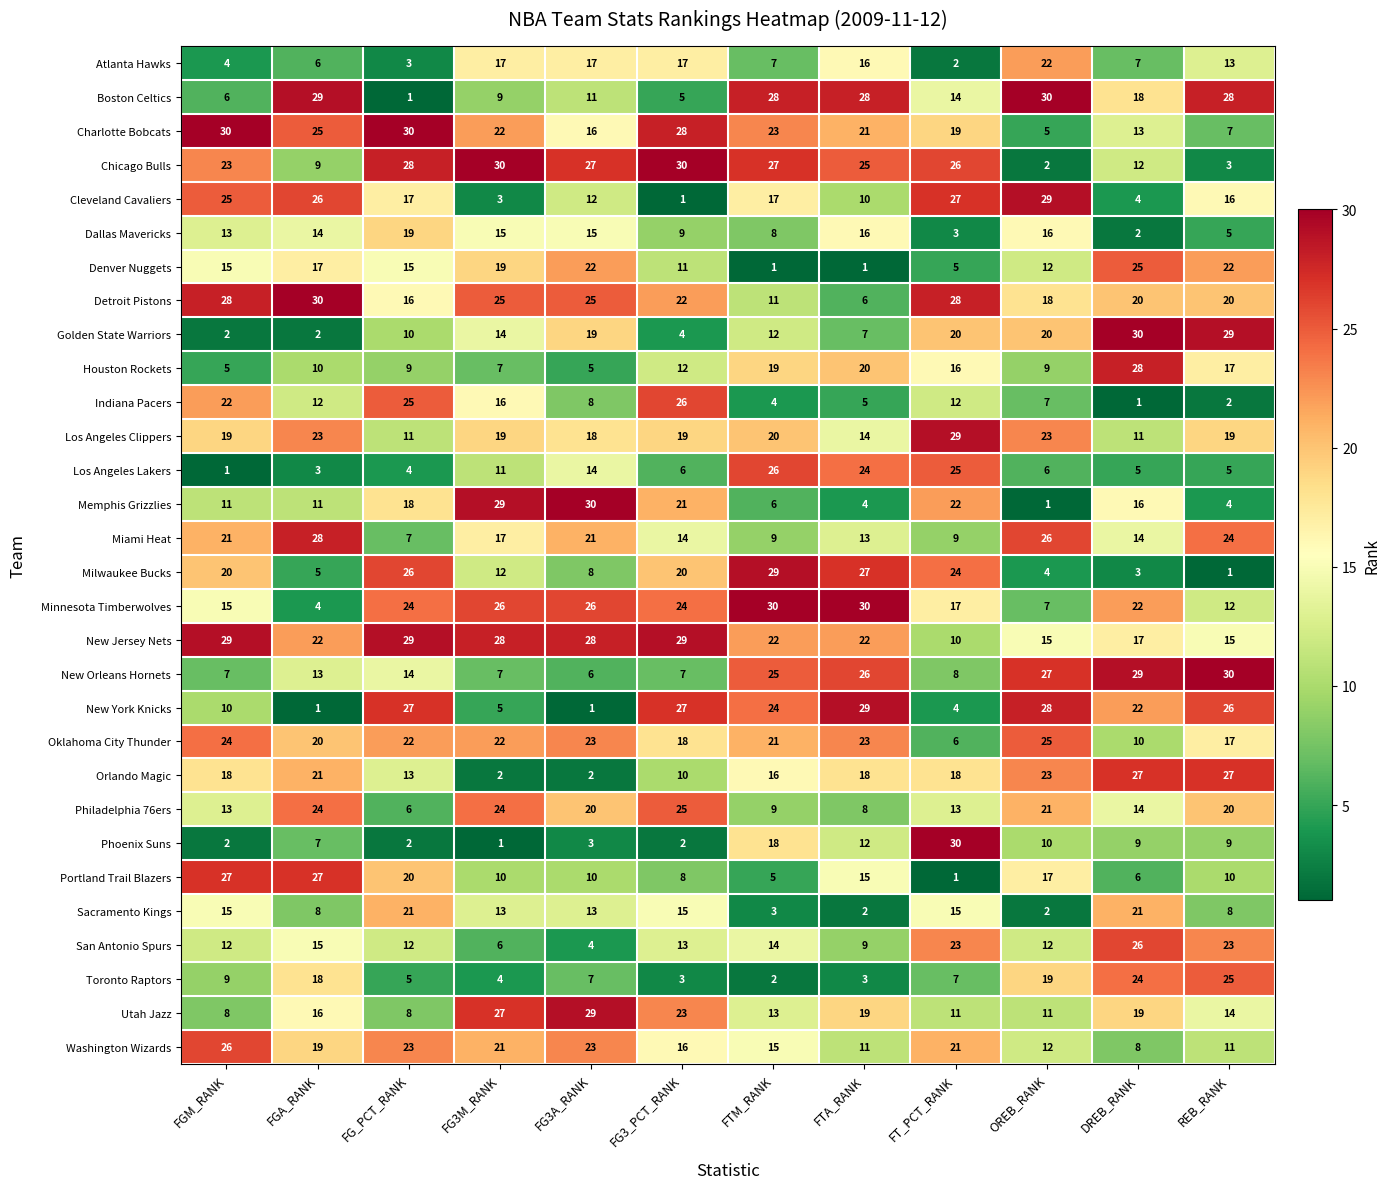

True or false: Charlotte Bobcats has a value of 29 at FTA_RANK.

False